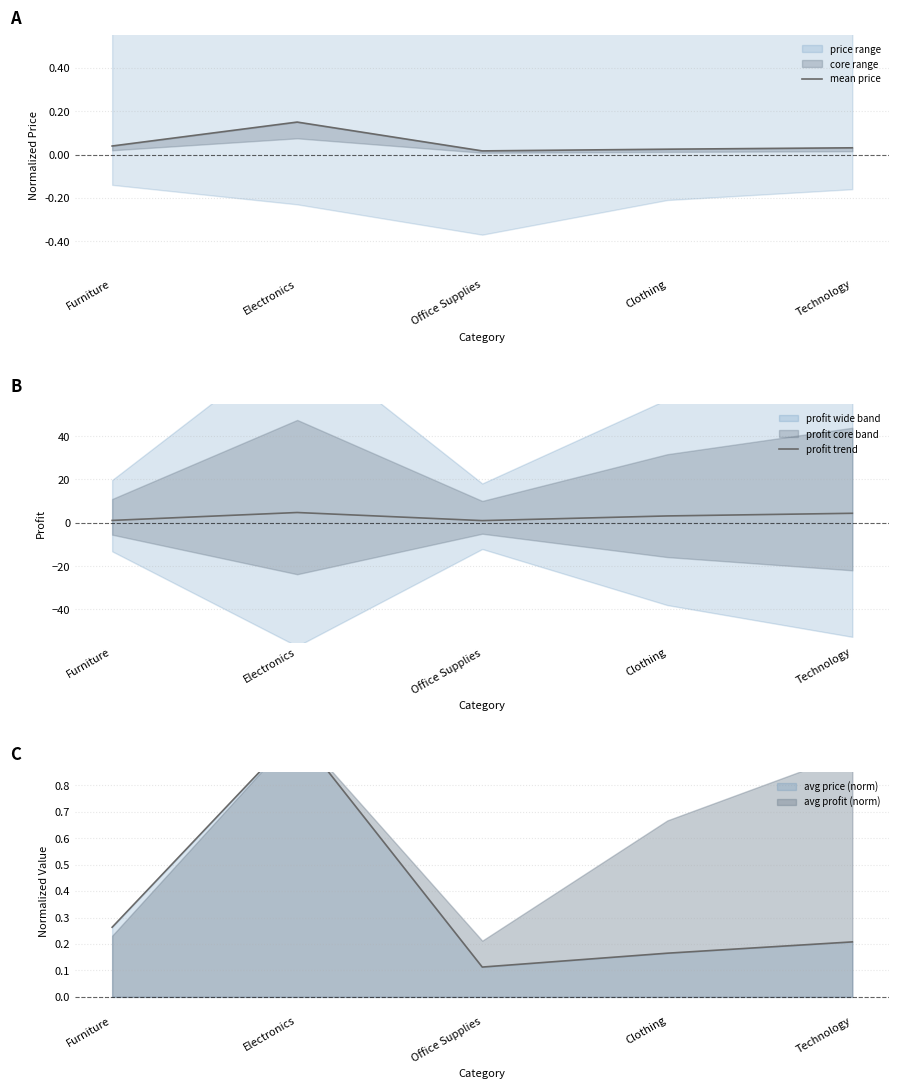

True or false: mean price and profit trend intersect in this chart.

False